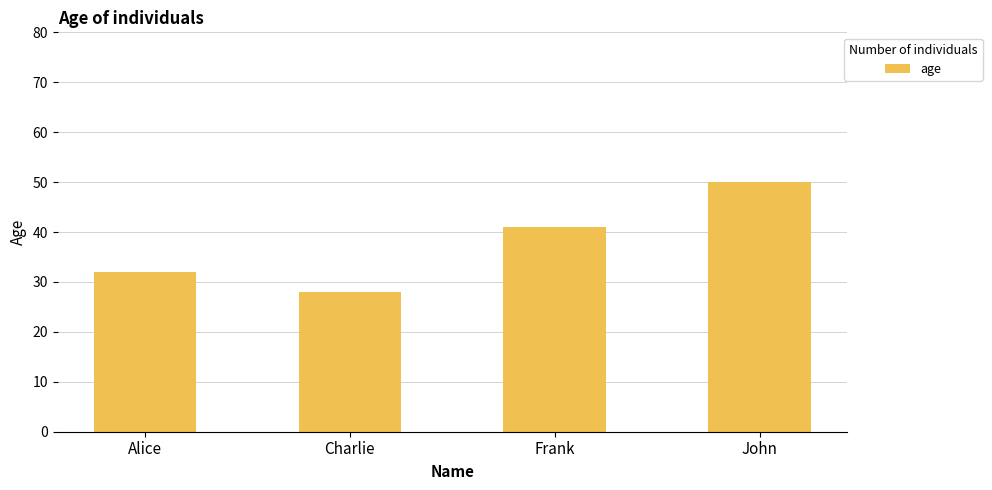

What is the ratio of the value at Alice to the value at Frank?

0.8